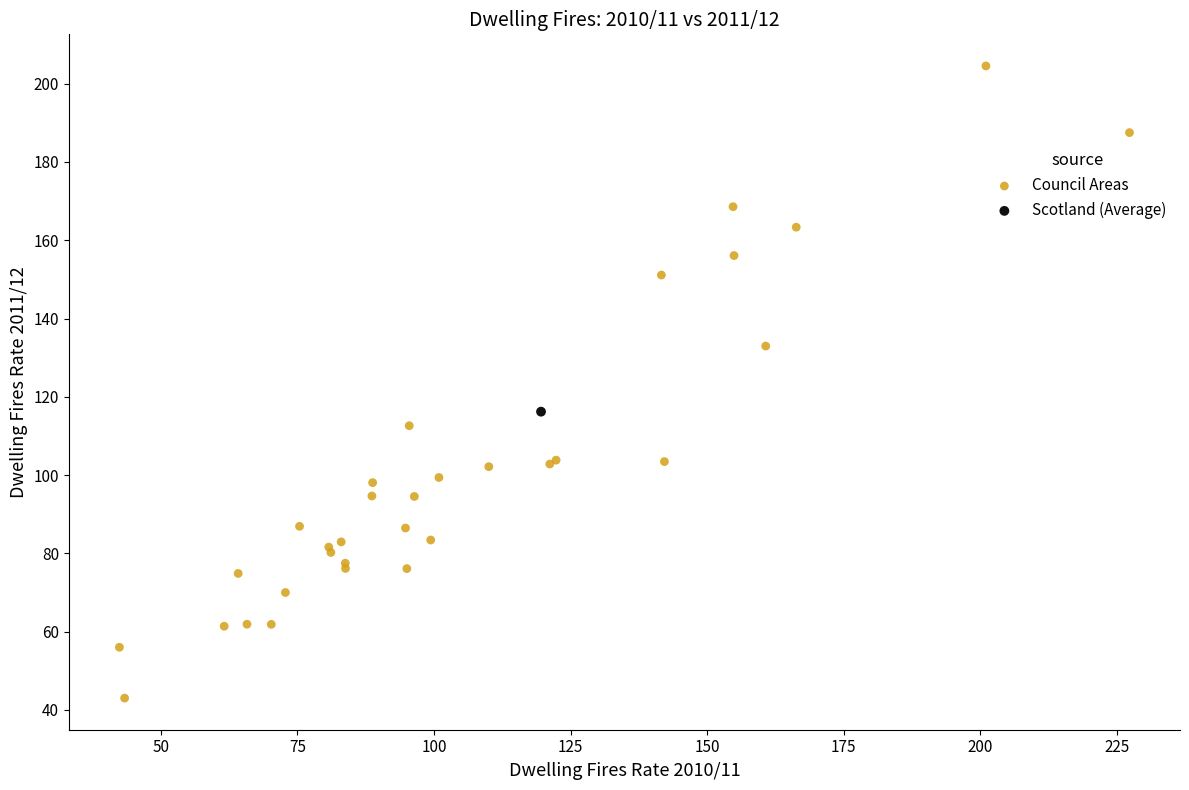

What are all the series names shown in the legend?

Council Areas, Scotland (Average)